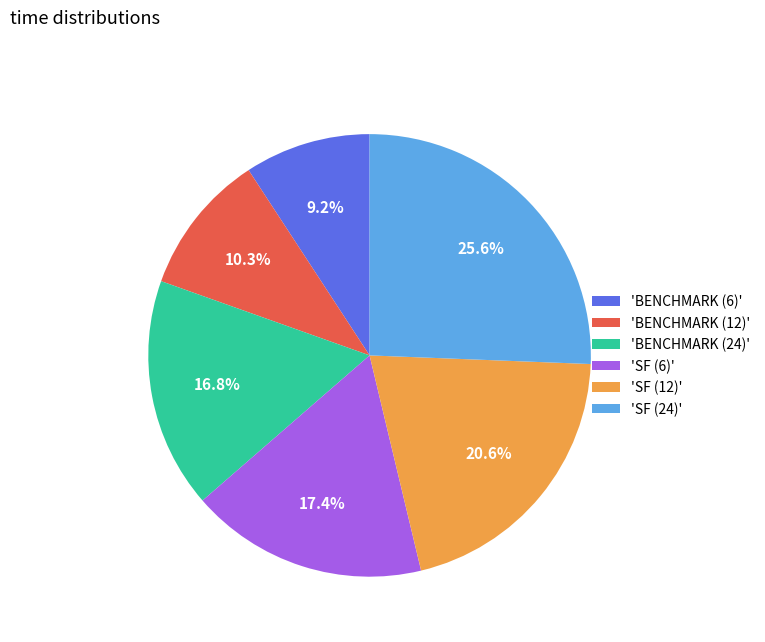

Rank the categories by value from lowest to highest.

'BENCHMARK (6)', 'BENCHMARK (12)', 'BENCHMARK (24)', 'SF (6)', 'SF (12)', 'SF (24)'